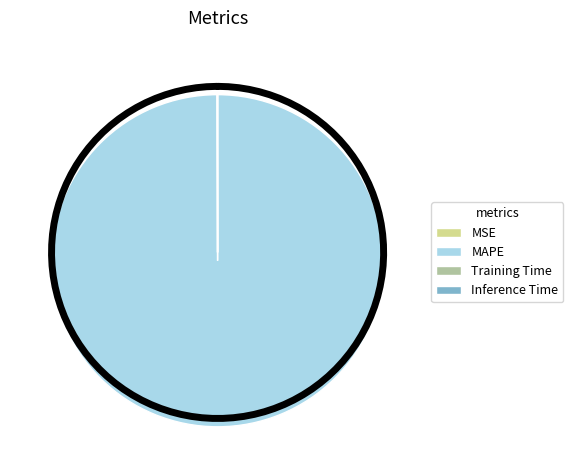

What is the majority slice?

MAPE